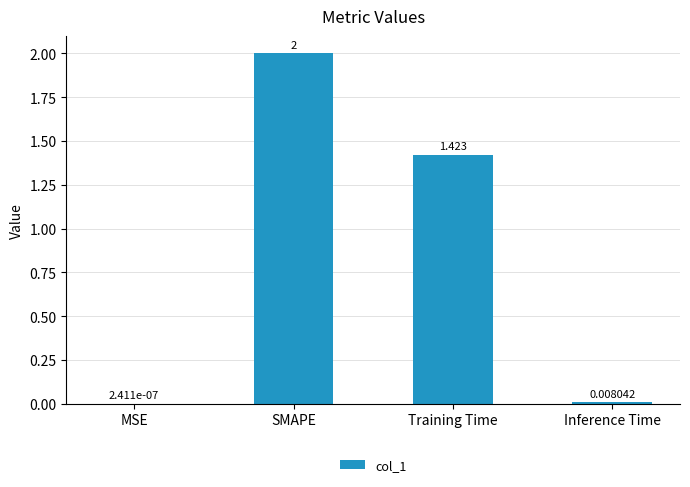

How many data points does each series have?

4